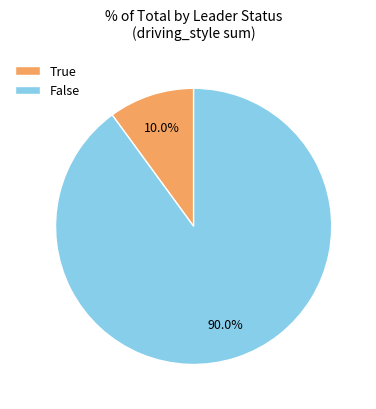

Is there any slice that represents more than half of the pie?

Yes